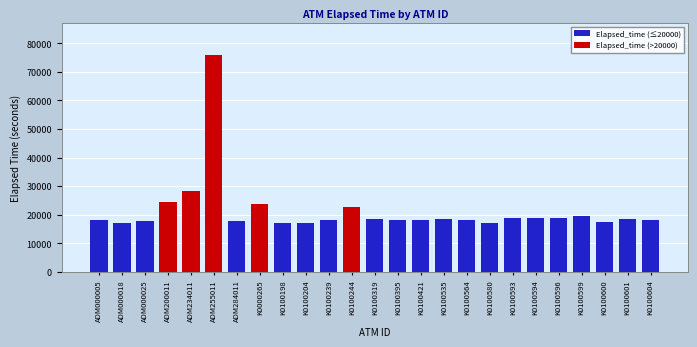

What is the approximate value at K0100244, to the nearest 10?

22660